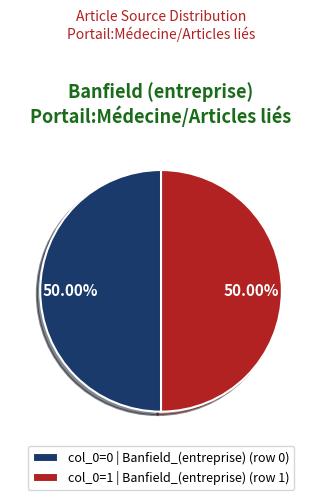

How many segments does this pie chart have?

2